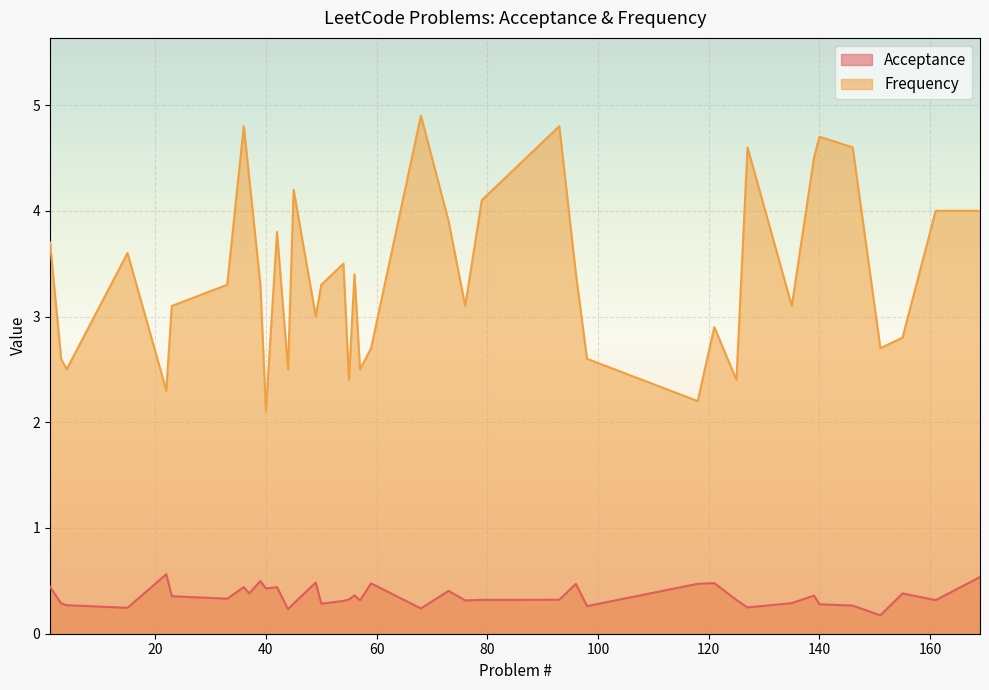

At which label is Frequency closest to 3?

49